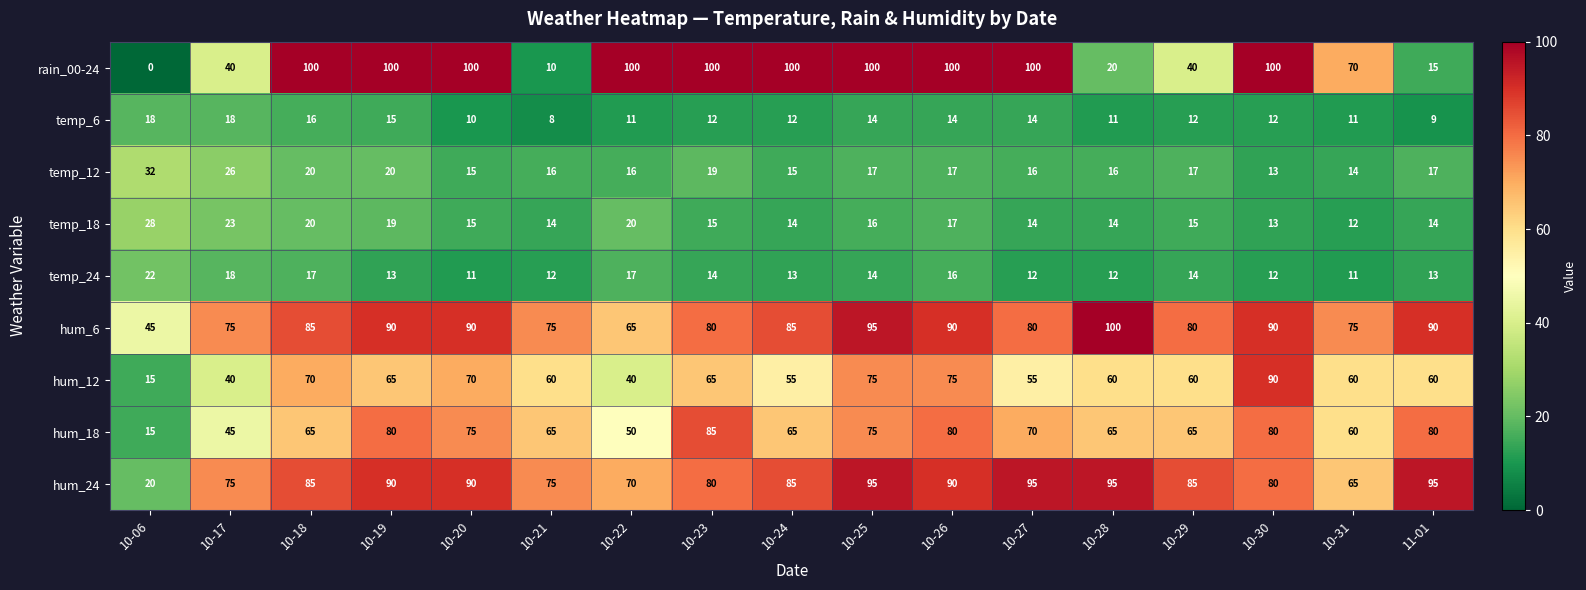

How many data points does each series have?

17